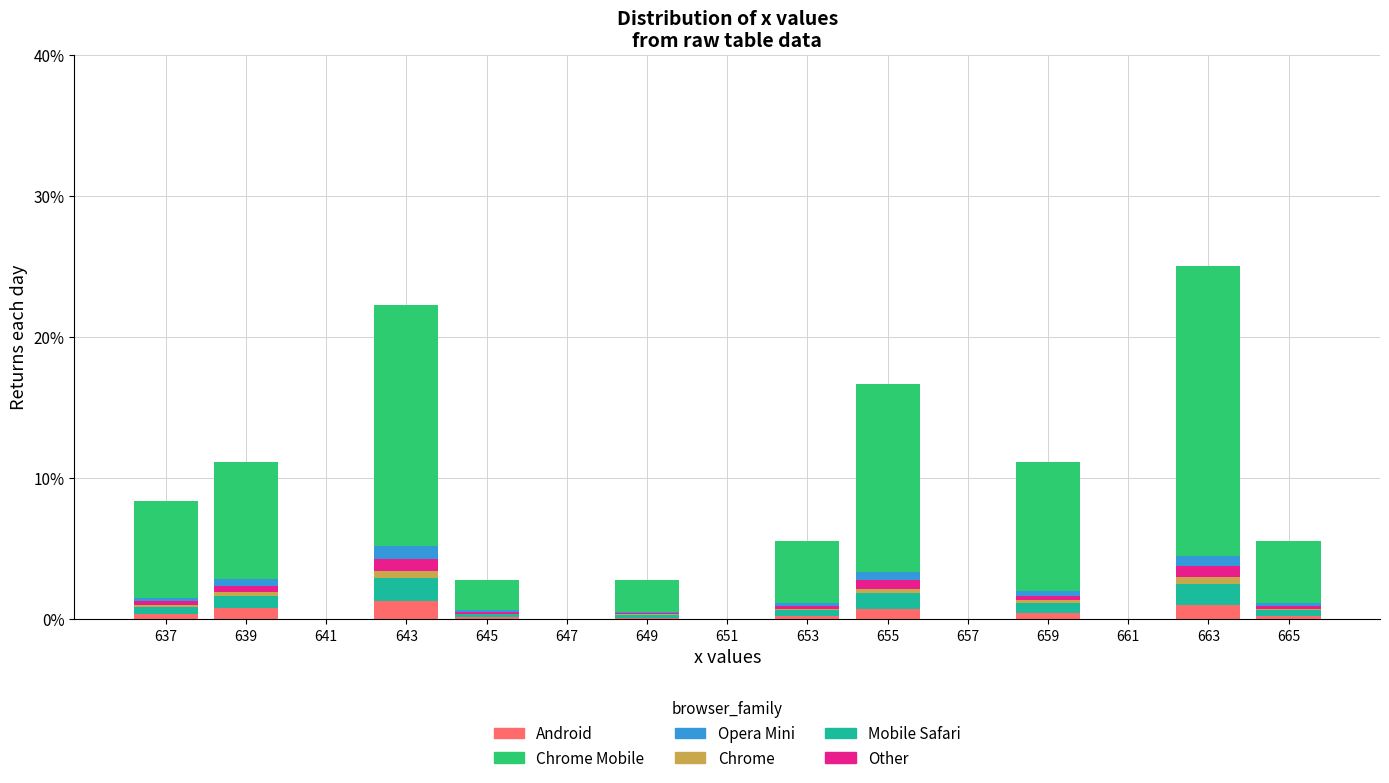

True or false: Android has a value of 0.4 at 659.

True